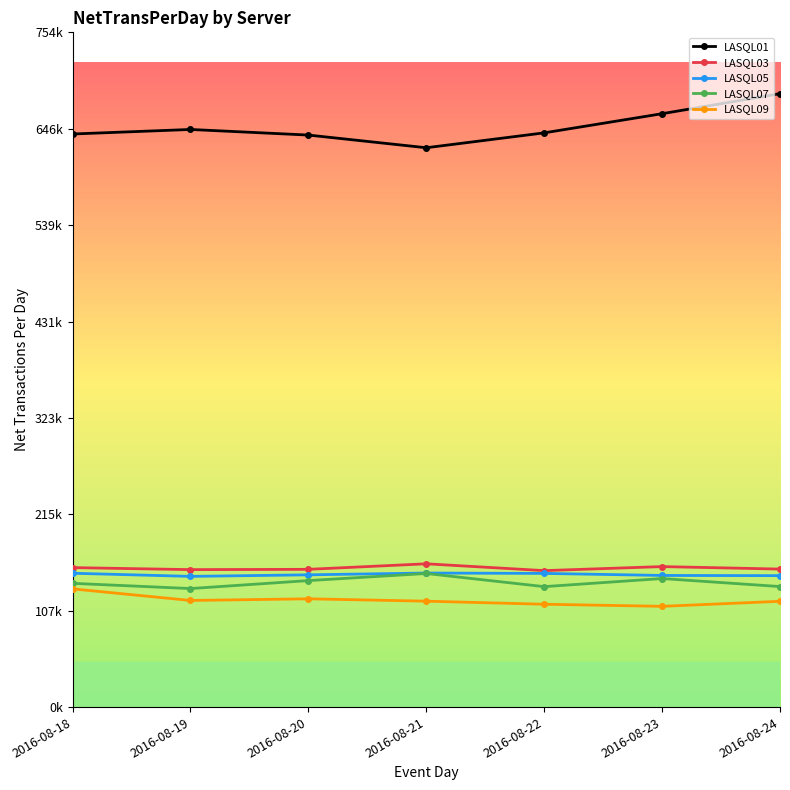

What is the total value across all series at 2016-08-24?

1240556